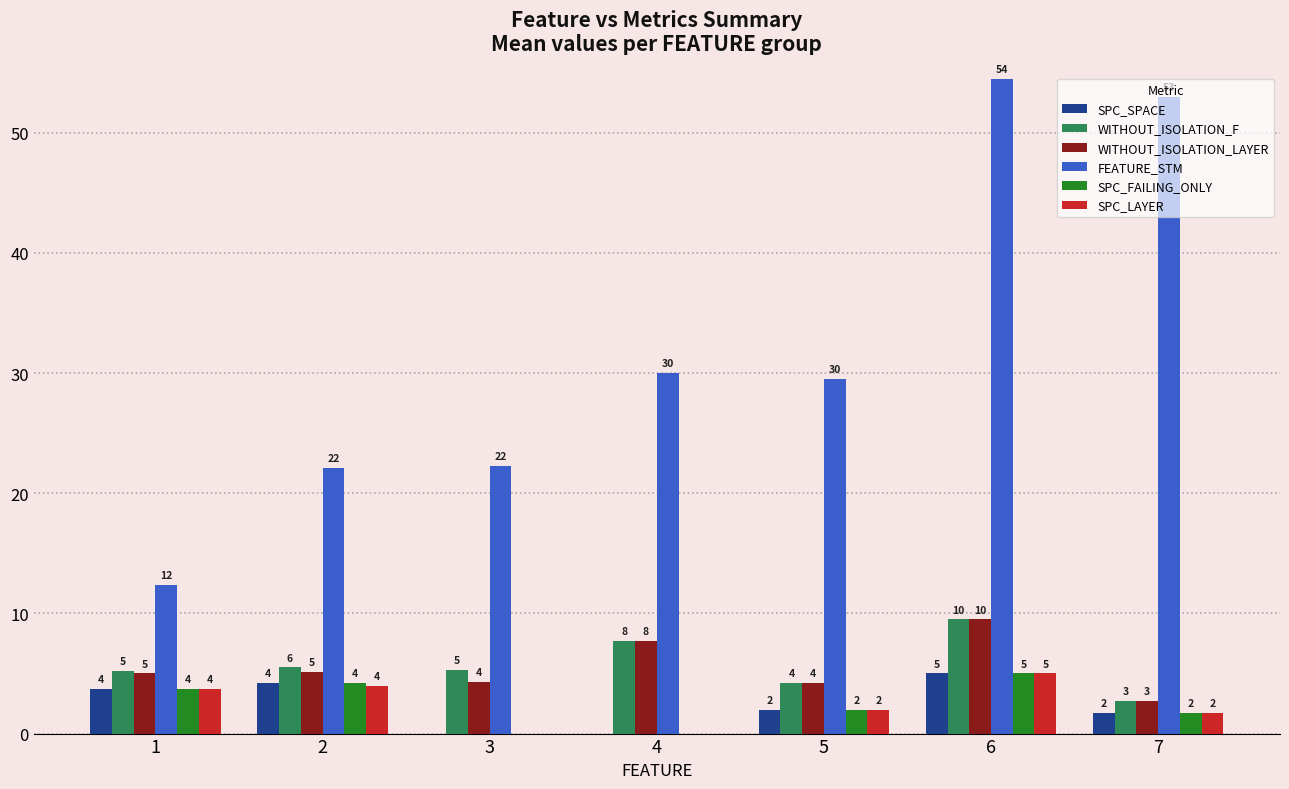

Is the value of SPC_FAILING_ONLY at 4 greater than the value of FEATURE_STM at 7?

No